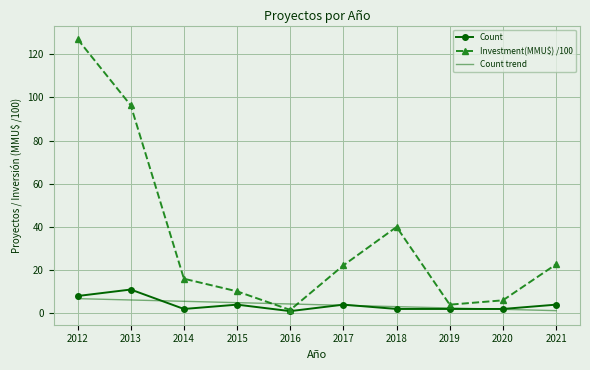

Is the value of Investment(MMU$) /100 at 2015 greater than the value of Count trend at 2018?

Yes